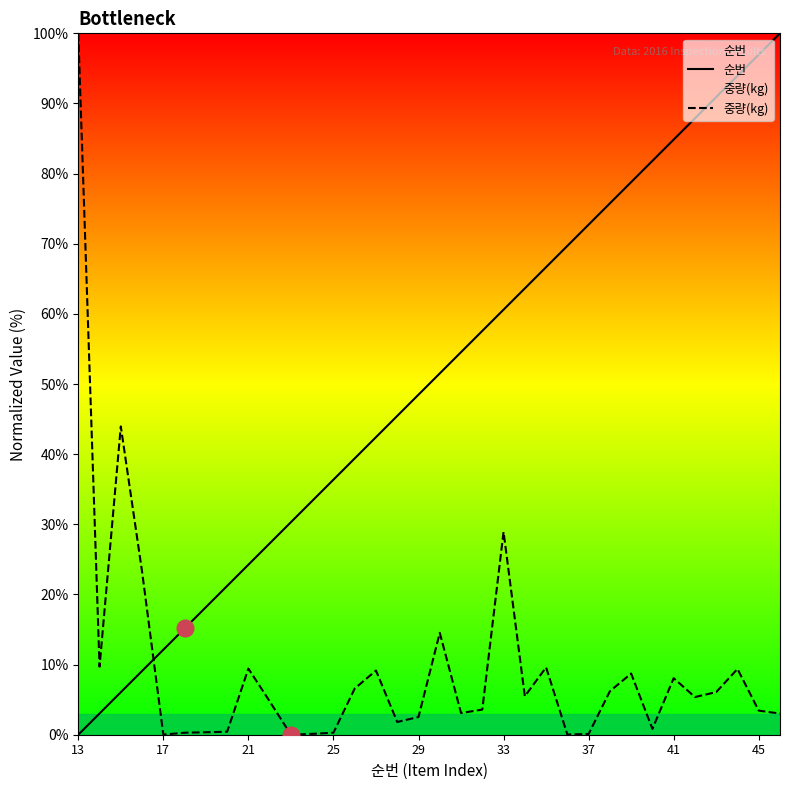

What is the sum of all 중량(kg) values?

329.1